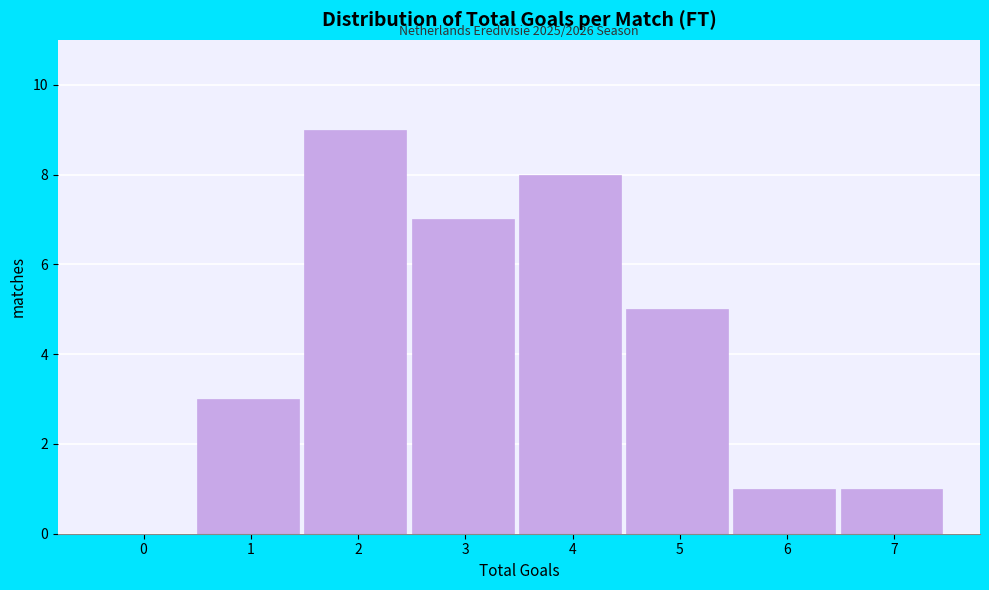

Reading left to right, what are all the values shown in this chart?

0=0	1=3	2=9	3=7	4=8	5=5	6=1	7=1